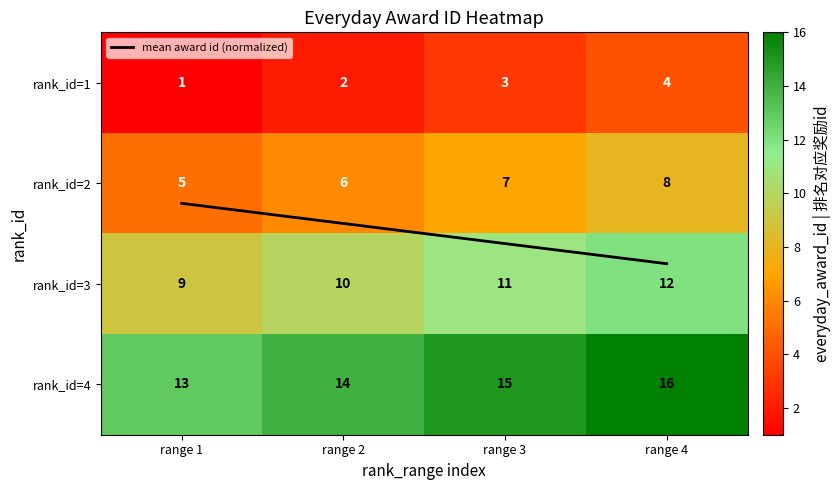

What is the approximate value of rank_id=3 at range 4?

12.0